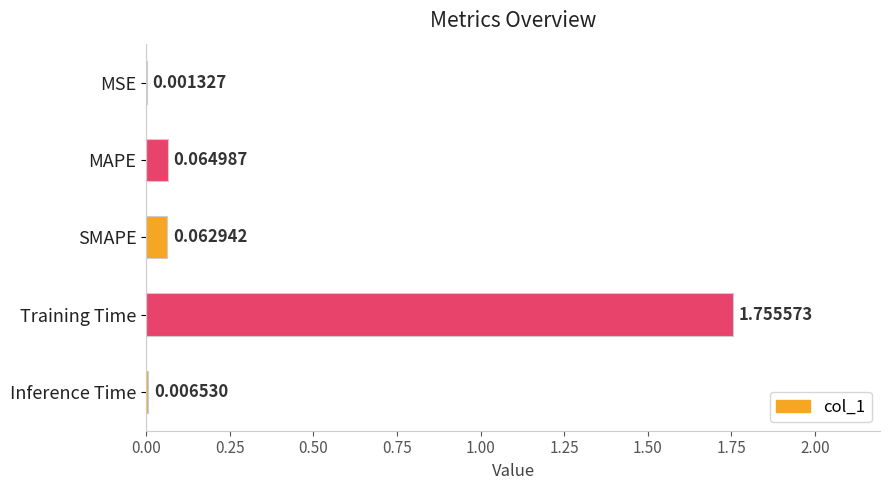

Between SMAPE and Inference Time, which is larger?

SMAPE